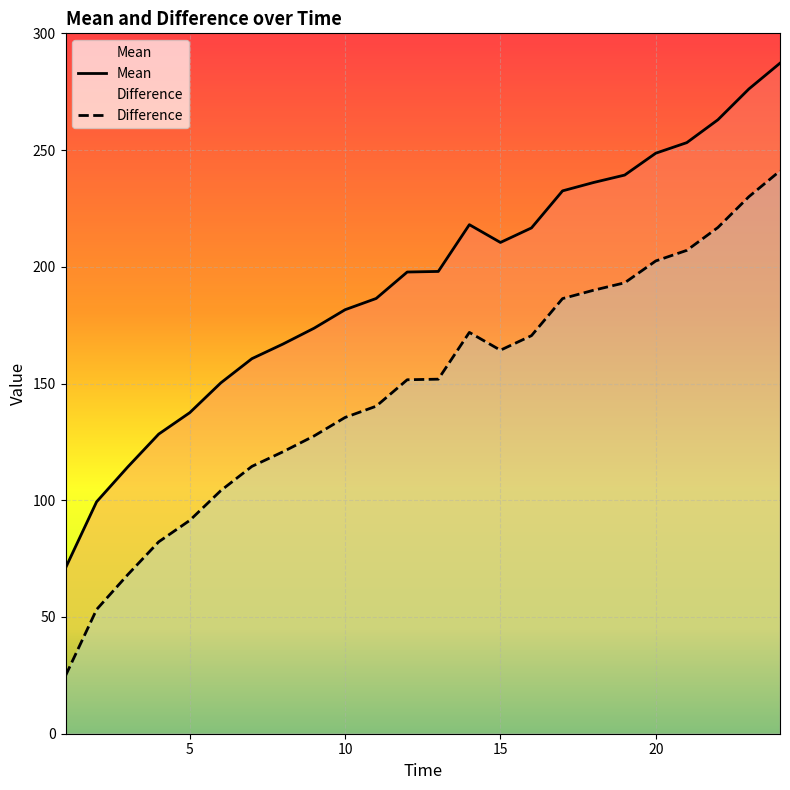

Rank the series by their maximum value, from lowest to highest.

Difference, Mean